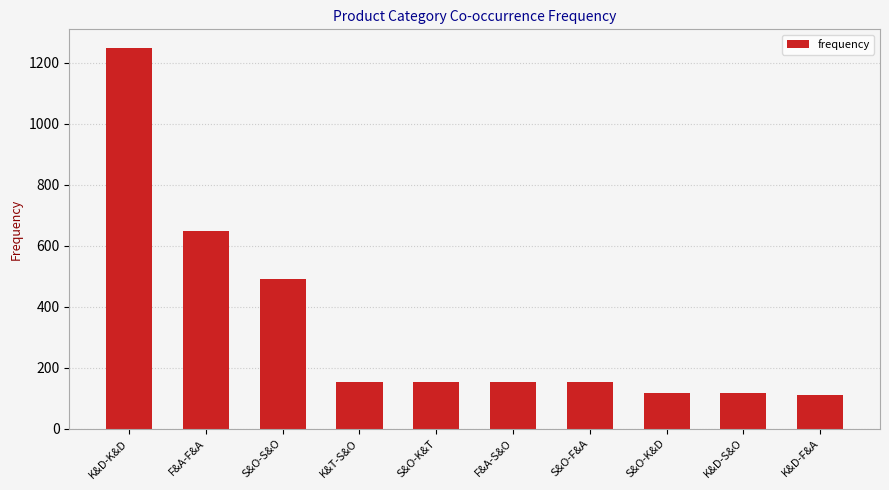

What is the sum of all values?

3348